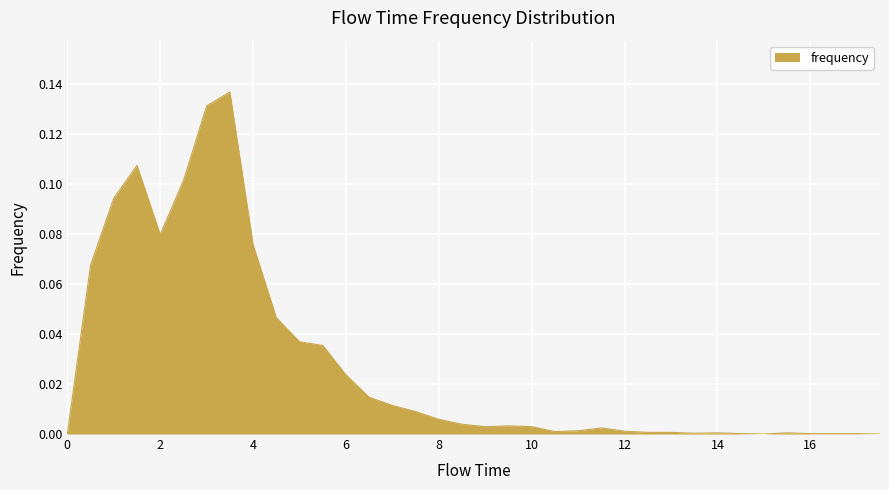

What is the label of the 25th point from the left?

12.0